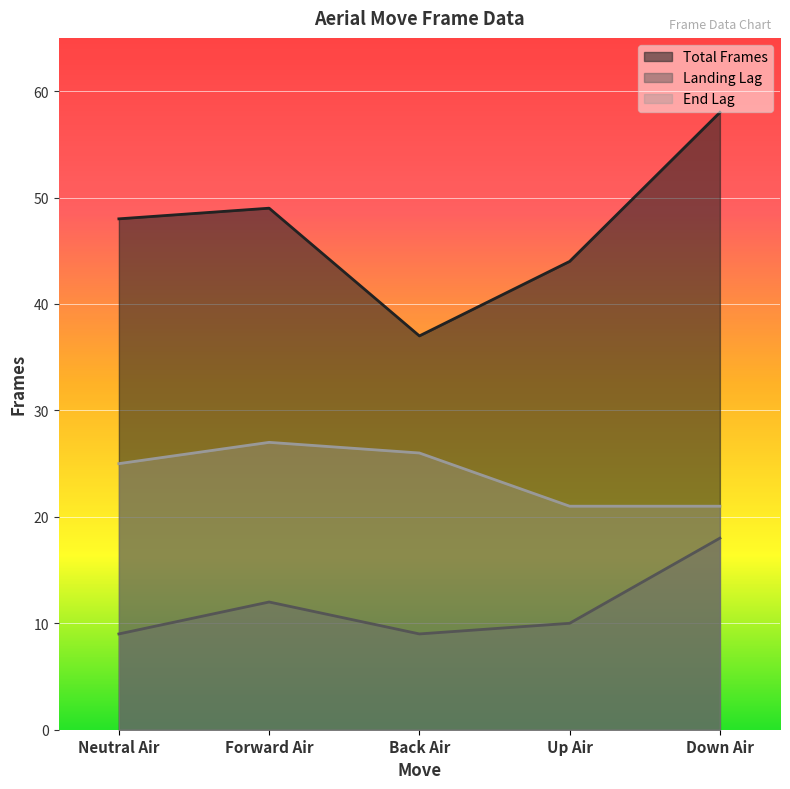

What is the difference between the landinglag values at Back Air and Up Air?

1